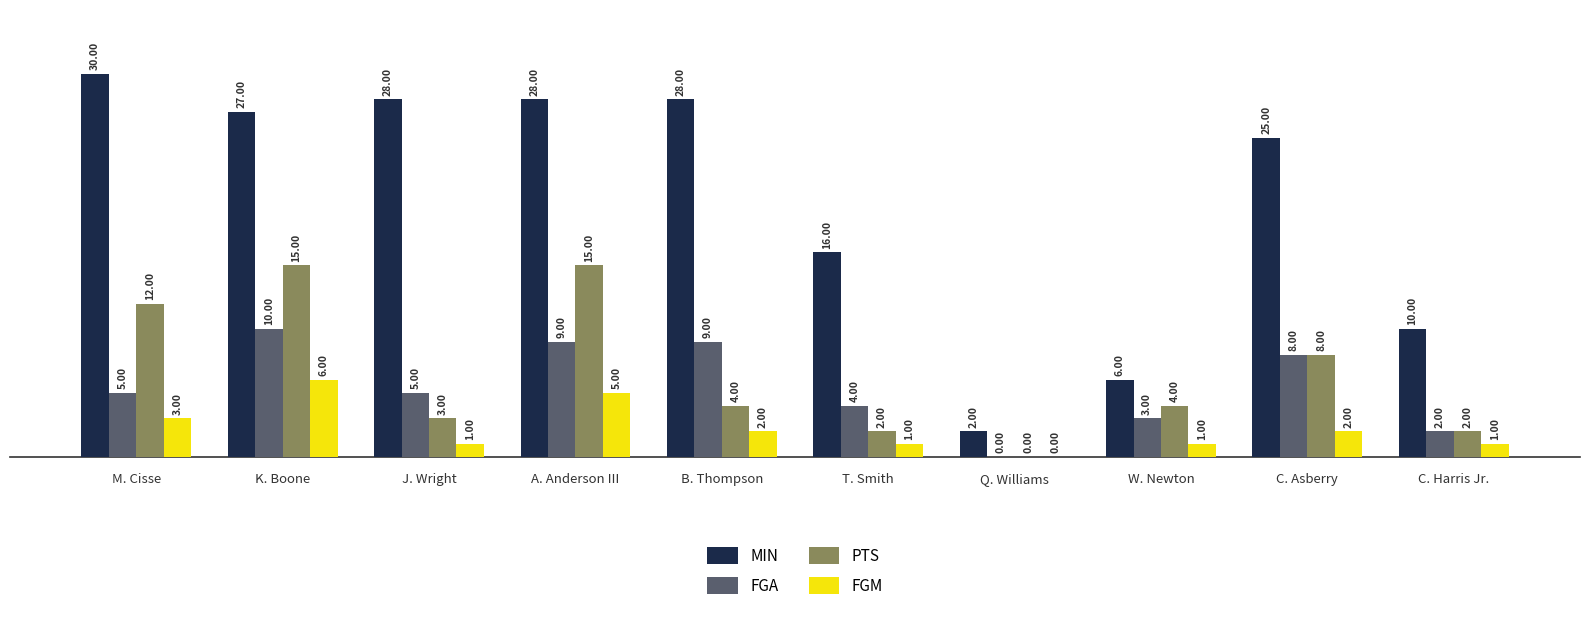

How many FGM values are between 1 and 3?

7